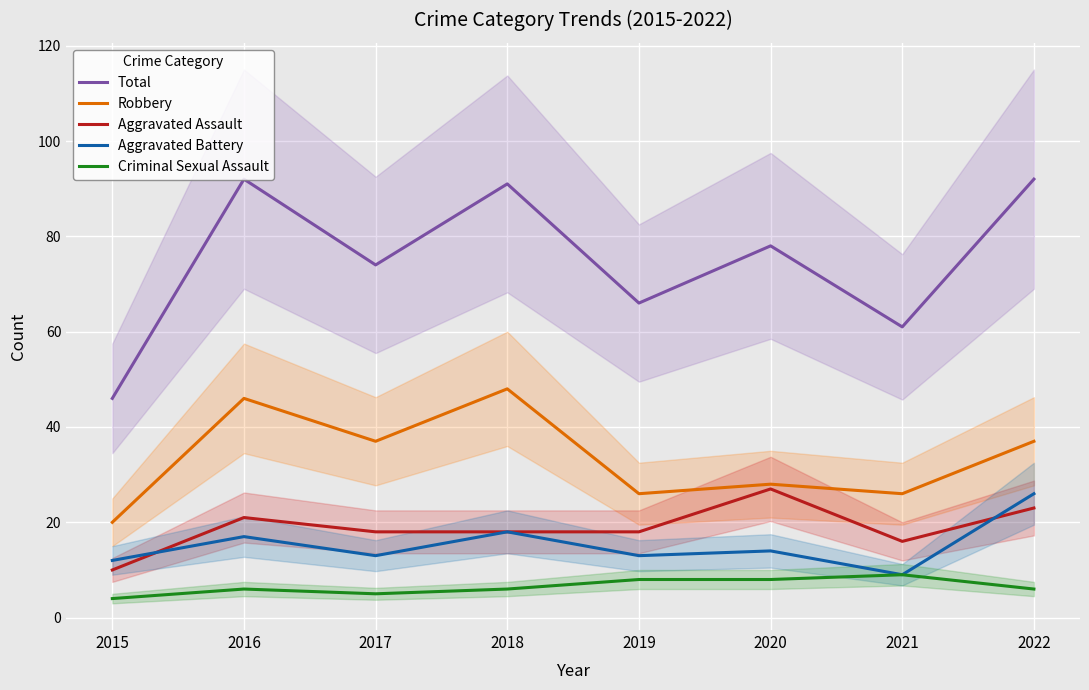

At how many categories does at least one series exceed 61?

6